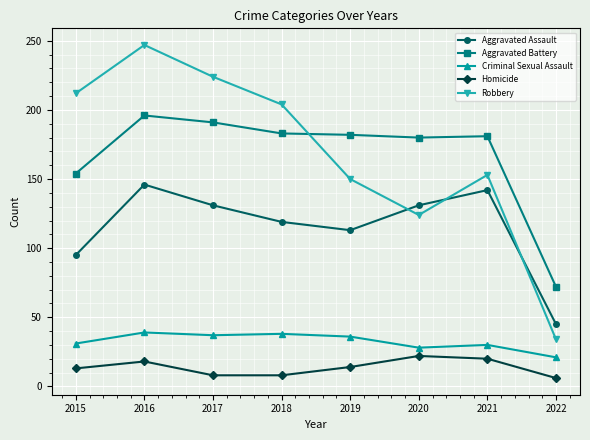

What is the difference between the Aggravated Battery values at 2019 and 2017?

9